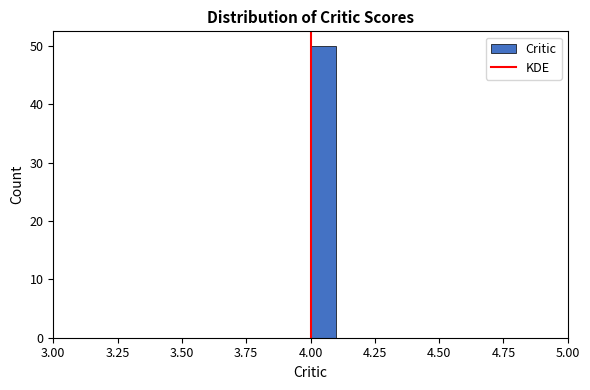

Around what value on the x-axis is the tallest bar? Give the approximate position of its centre, as read against the axis.

4.05